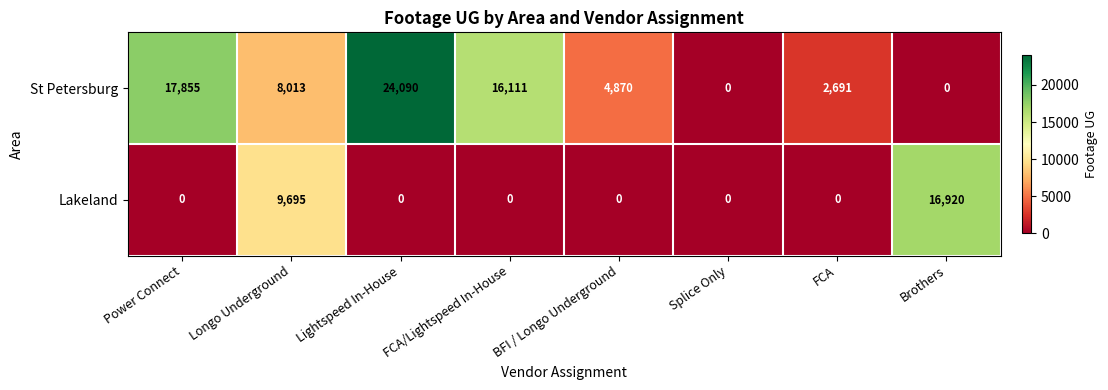

Between Lightspeed In-House and FCA, which series saw the biggest shift?

St Petersburg